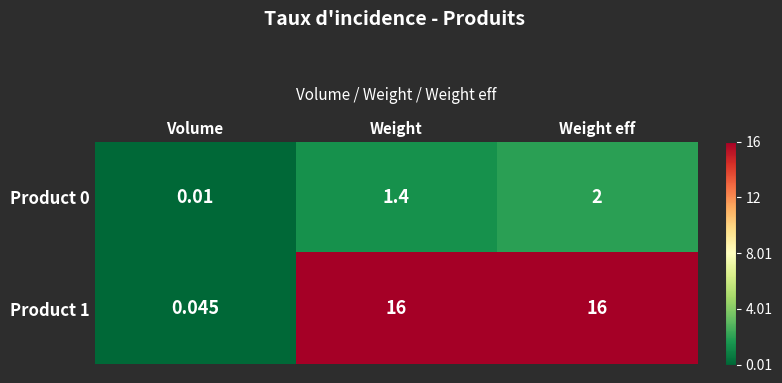

Which category has the lowest value in the Product 0 series?

Volume